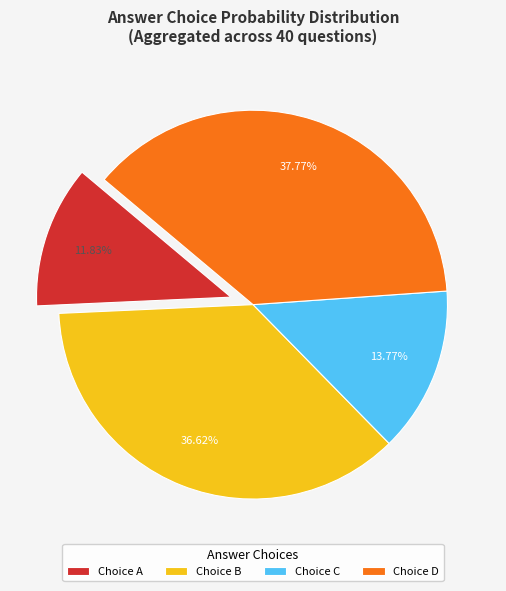

What is the ratio of the value at Choice C to the value at Choice A?

1.2